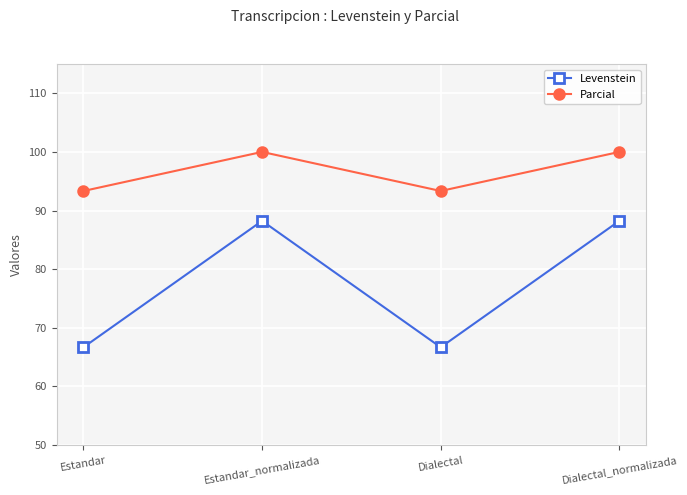

What is the greatest value displayed?

100.0